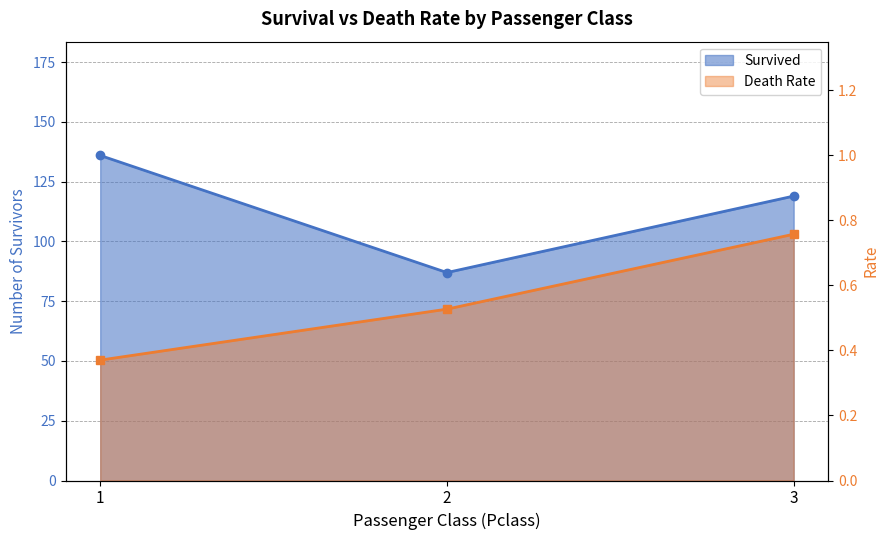

Is the value of Death Rate at 1 greater than the value of Survived at 2?

No